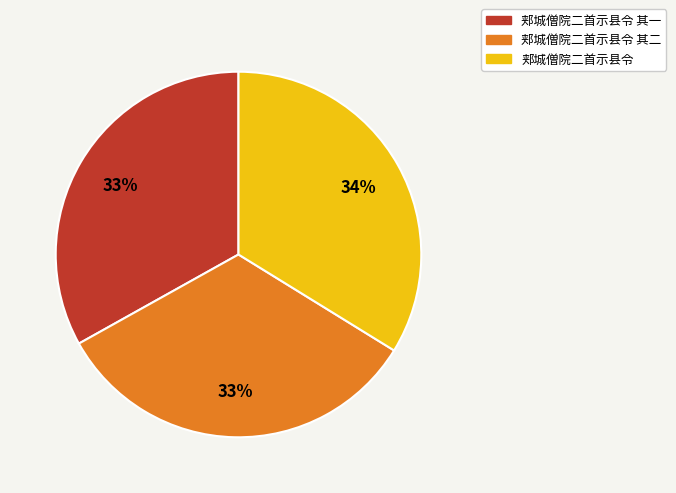

To the nearest percent, what is the combined percentage of 郏城僧院二首示县令 其一 and 郏城僧院二首示县令 其二?

66%